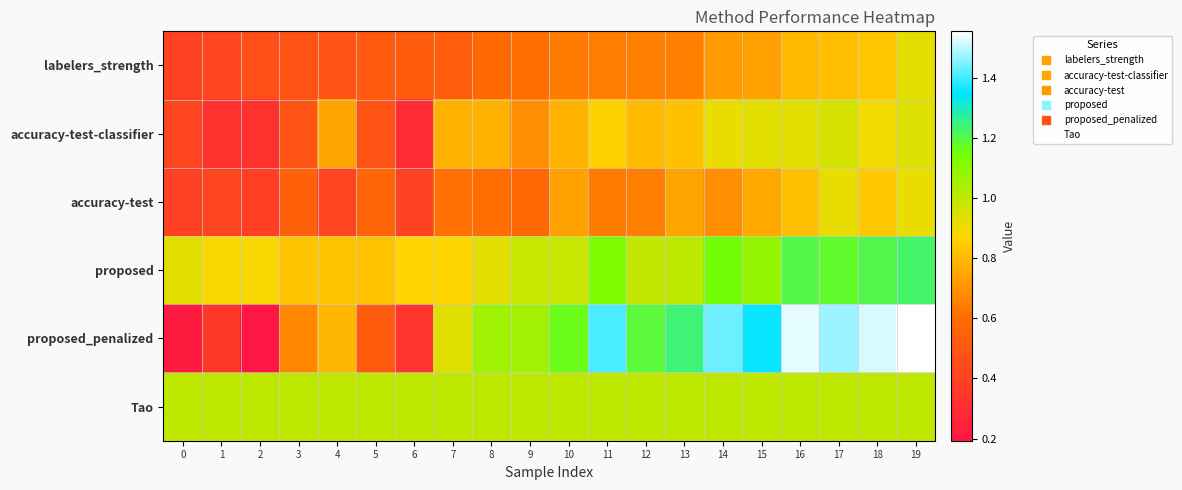

Which series has the largest total across all categories?

proposed